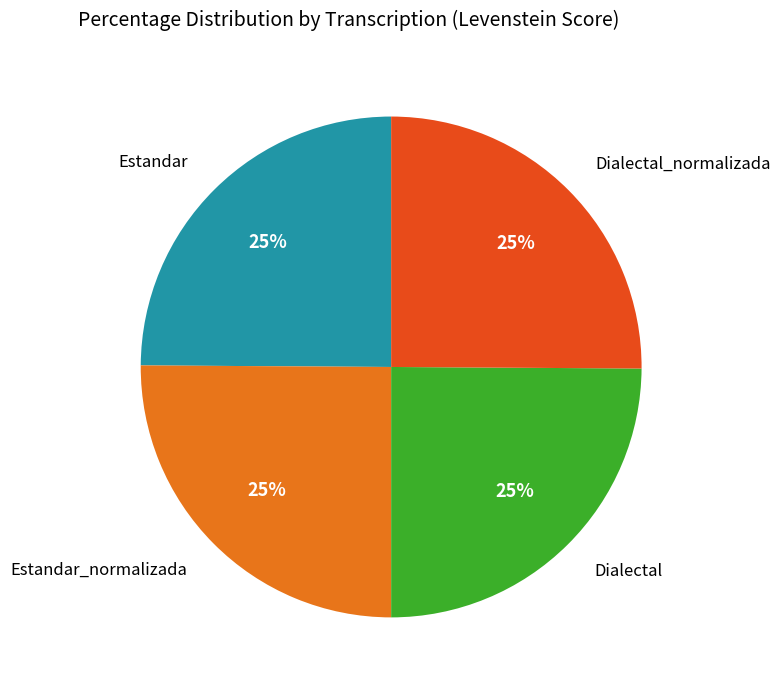

Does any single category account for the majority?

No